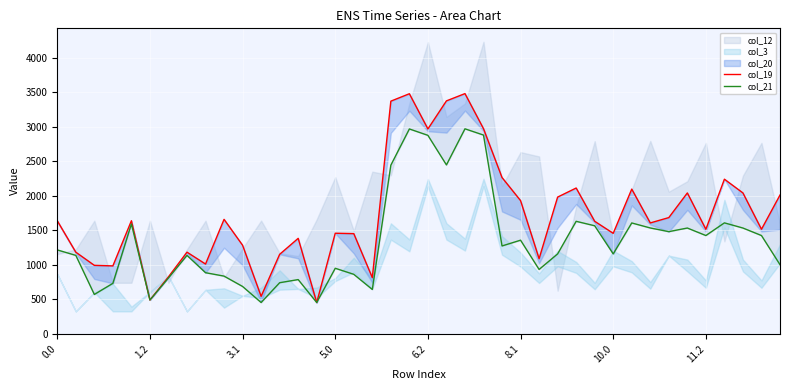

At which category is the sum across all series the highest?

22